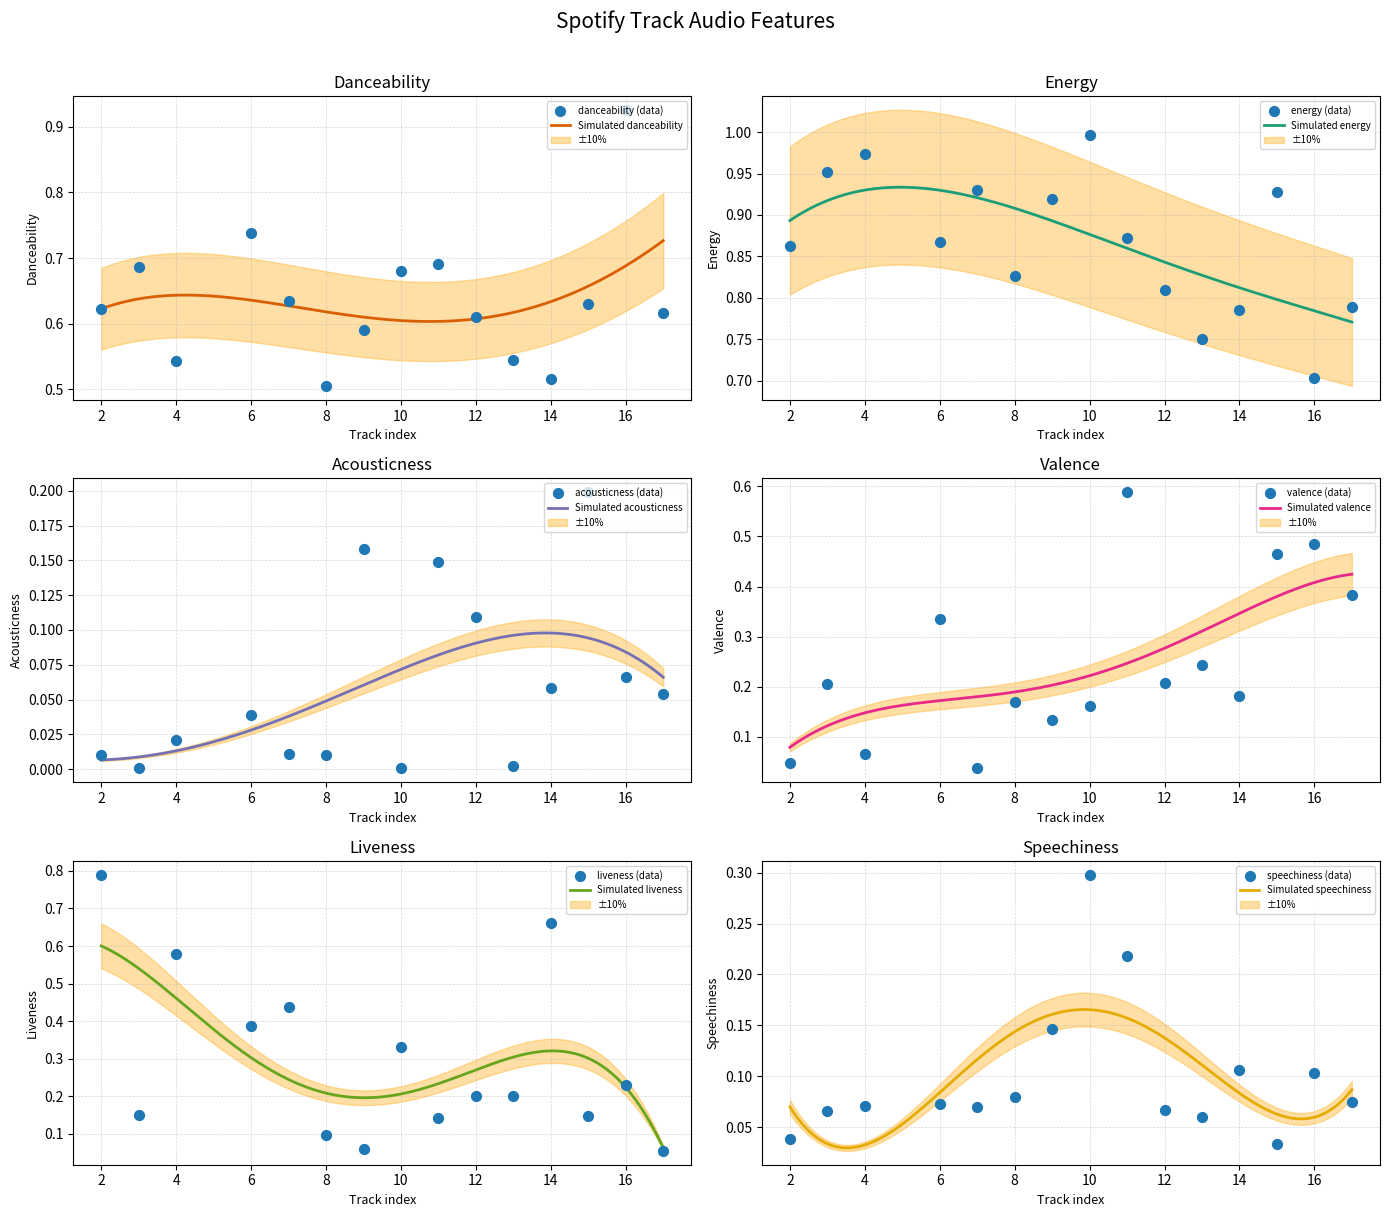

What are all the series names shown in the legend?

danceability, energy, acousticness, valence, liveness, speechiness